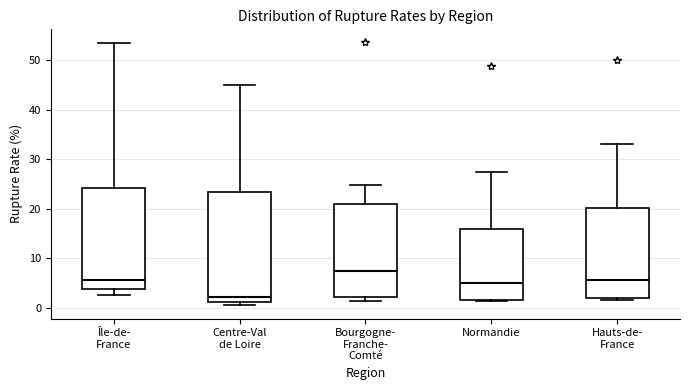

Reading left to right, transcribe this box plot: for each box, give where its median line is, the range the box spans, and where its two whiskers end, as read against the y-axis. The values are not printed on the chart, so give them approximately, as read against the axis.

Île-de- France: median 6, box 4 to 24, whiskers 3 to 53
Centre-Val de Loire: median 2, box 1 to 23, whiskers 0 to 45
Bourgogne- Franche- Comté: median 7, box 2 to 21, whiskers 1 to 25
Normandie: median 5, box 2 to 16, whiskers 1 to 27
Hauts-de- France: median 5, box 2 to 20, whiskers 2 (just below the box's lower edge) to 33